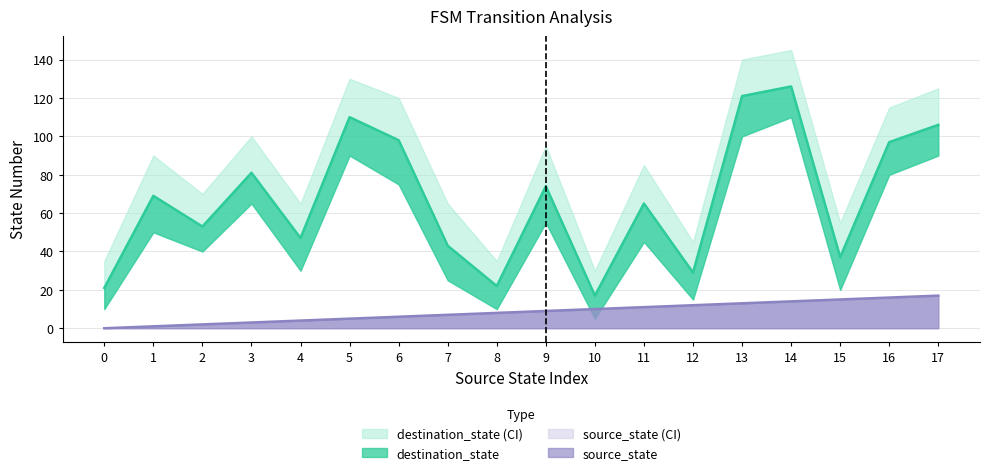

Which series has the widest spread of values?

destination_state